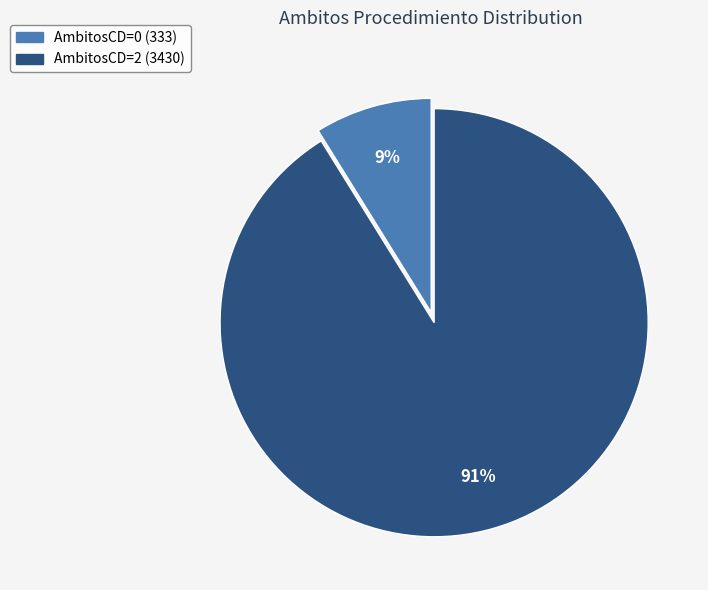

Is there any slice that represents more than half of the pie?

Yes